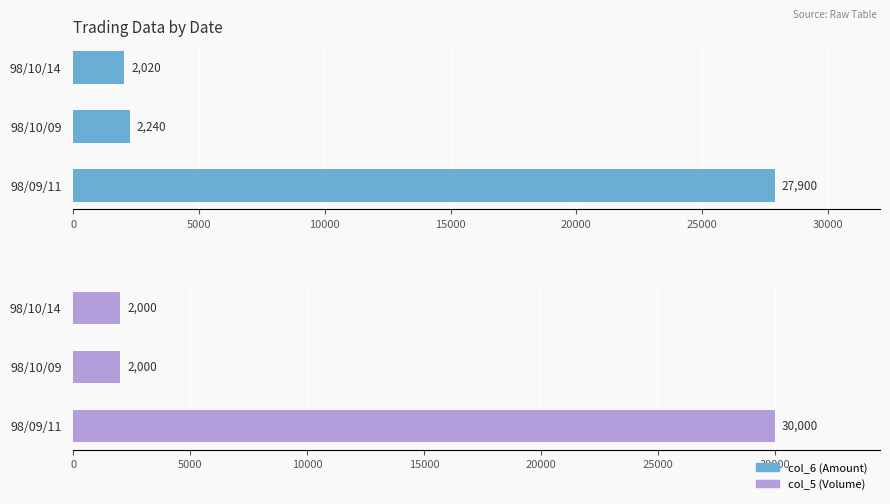

What are all the series names shown in the legend?

col_6 (Amount), col_5 (Volume)